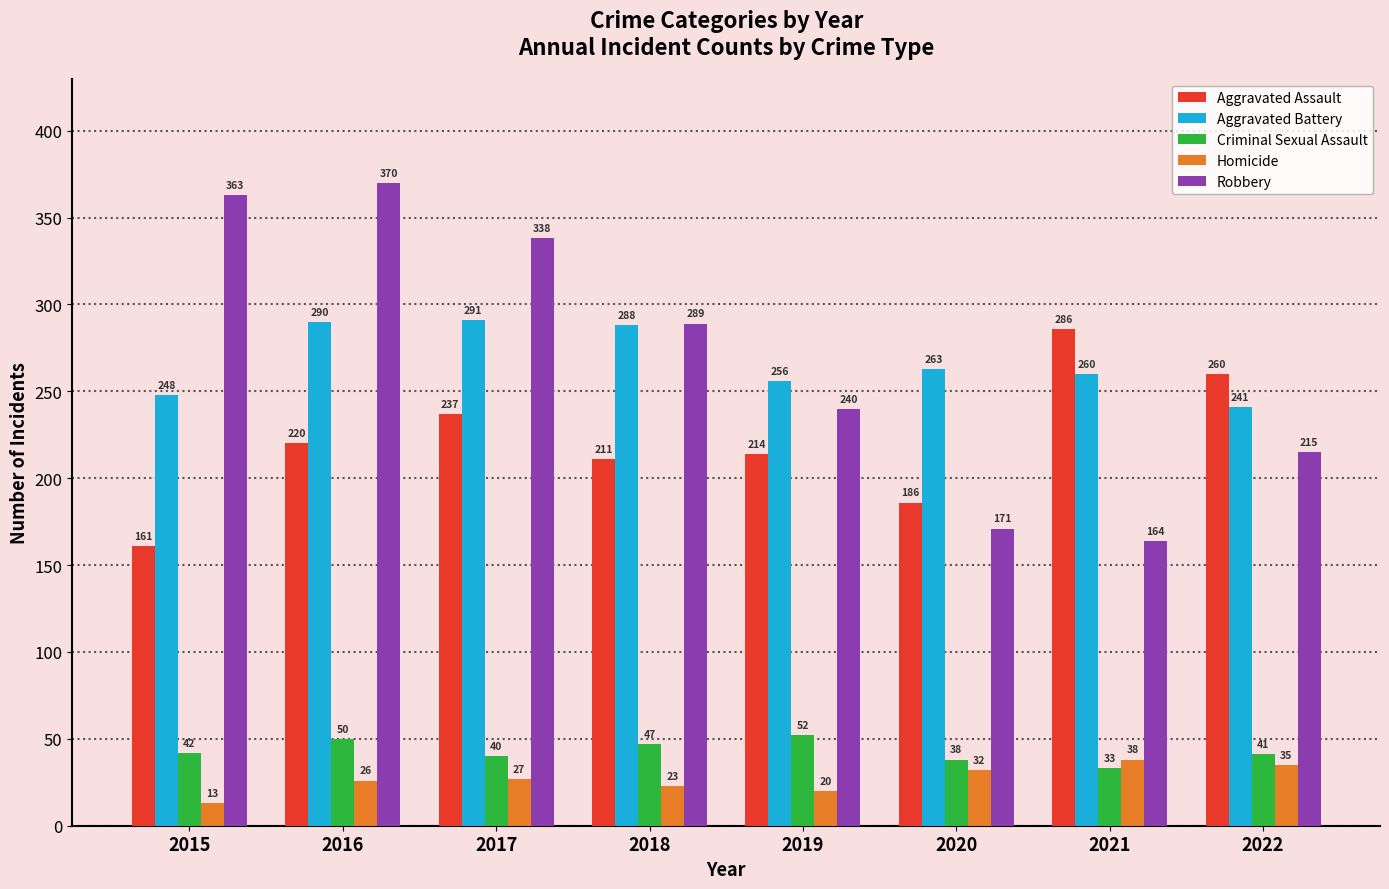

Reading right to left, what are all the values shown in this chart?

Aggravated Assault: 2022=260	2021=286	2020=186	2019=214	2018=211	2017=237	2016=220	2015=161
Aggravated Battery: 2022=241	2021=260	2020=263	2019=256	2018=288	2017=291	2016=290	2015=248
Criminal Sexual Assault: 2022=41	2021=33	2020=38	2019=52	2018=47	2017=40	2016=50	2015=42
Homicide: 2022=35	2021=38	2020=32	2019=20	2018=23	2017=27	2016=26	2015=13
Robbery: 2022=215	2021=164	2020=171	2019=240	2018=289	2017=338	2016=370	2015=363